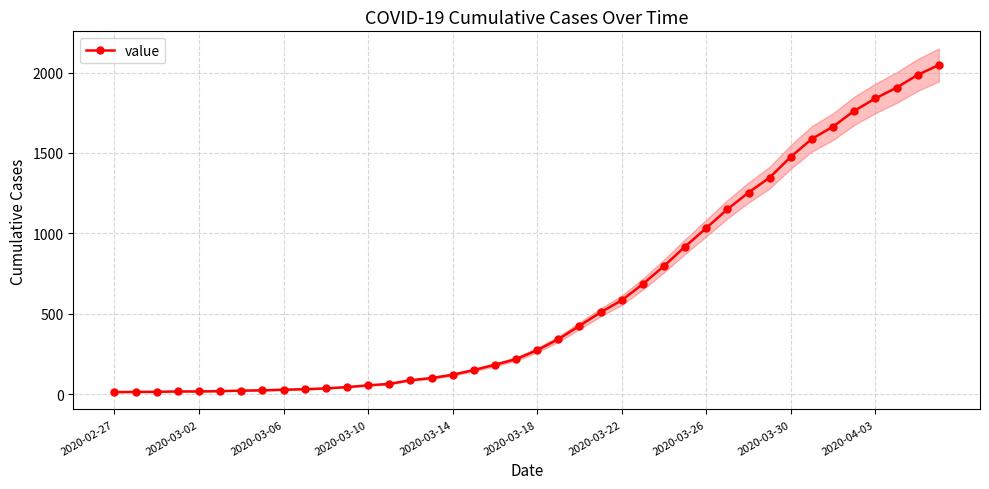

How many lines are shown in the chart?

1